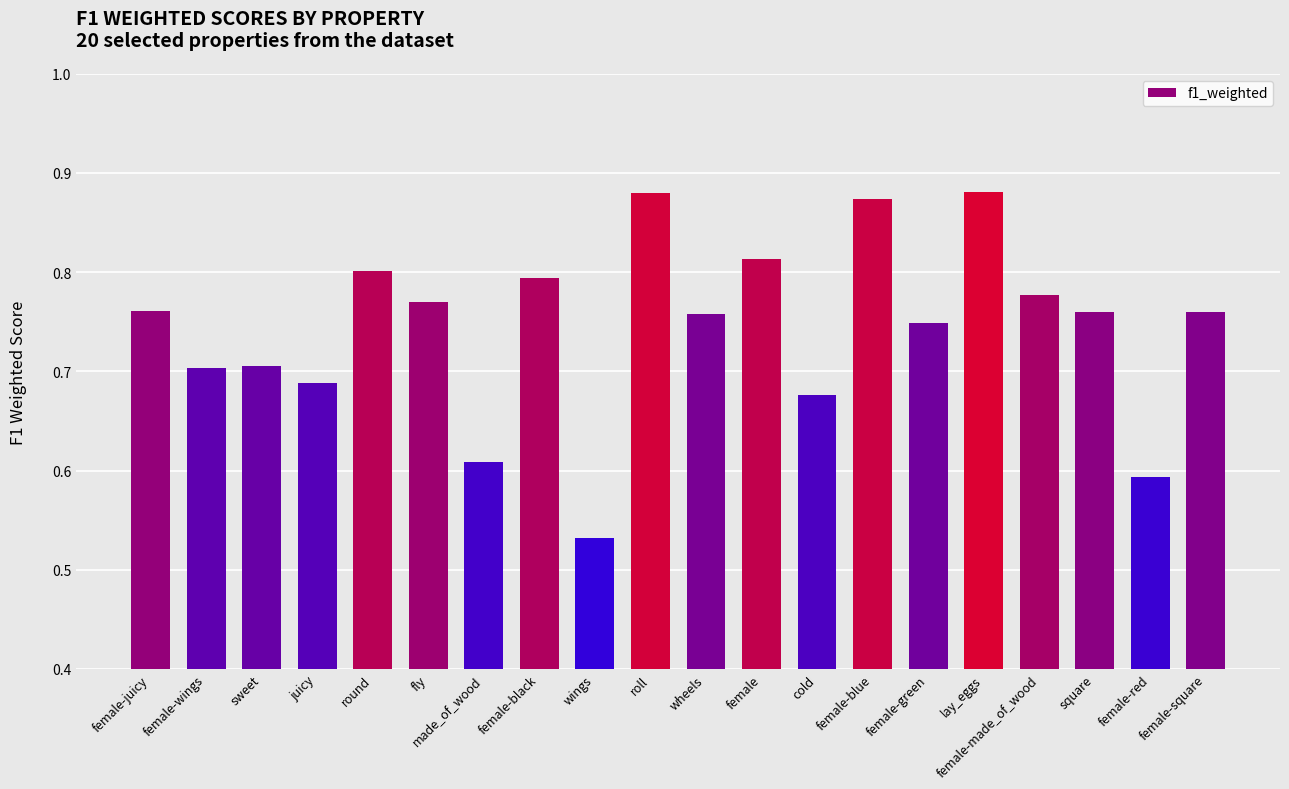

How many values are between 0 and 1?

20